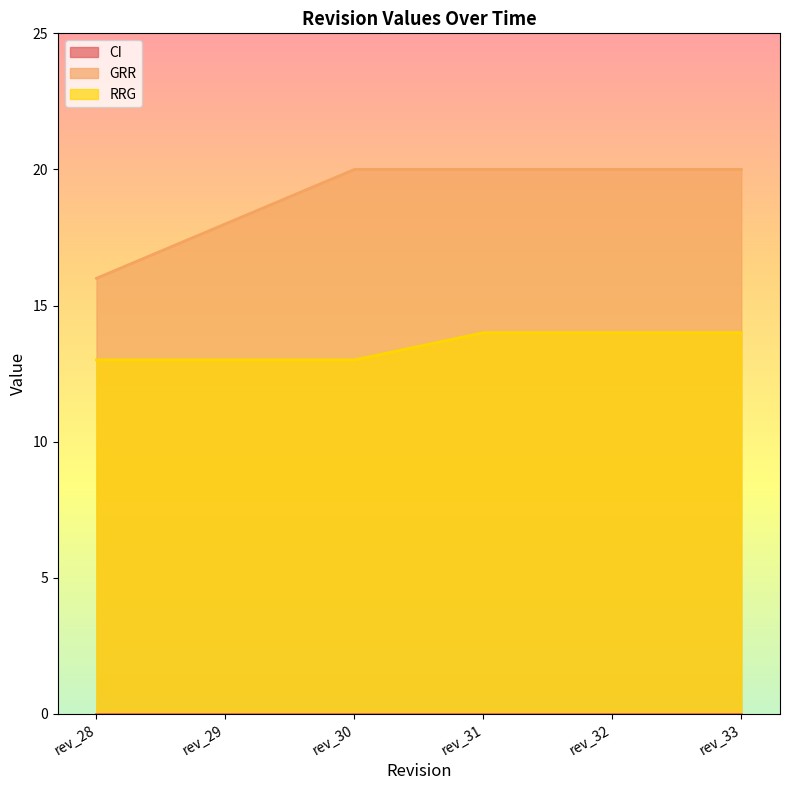

What is the value of the GRR point at the 2nd from the left?

18